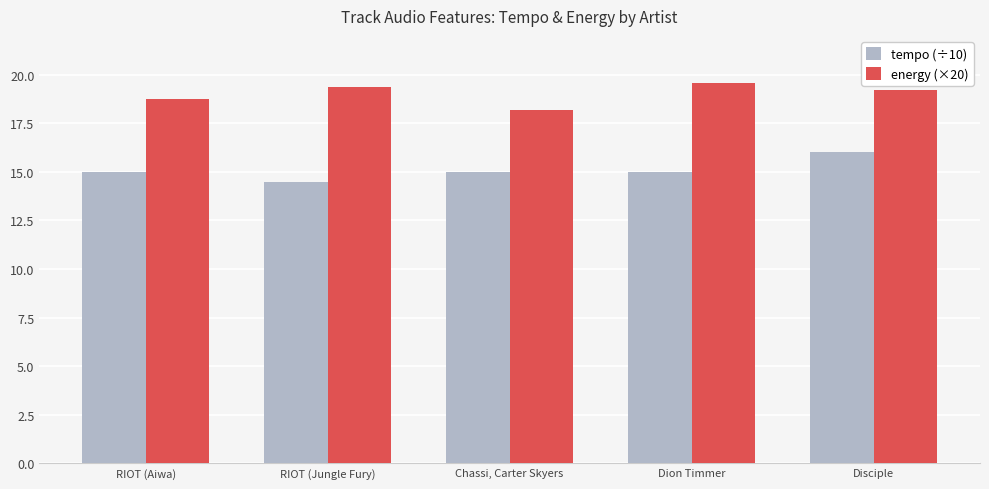

What is the value of the tempo (÷10) bar at the 3rd from the left?

15.0